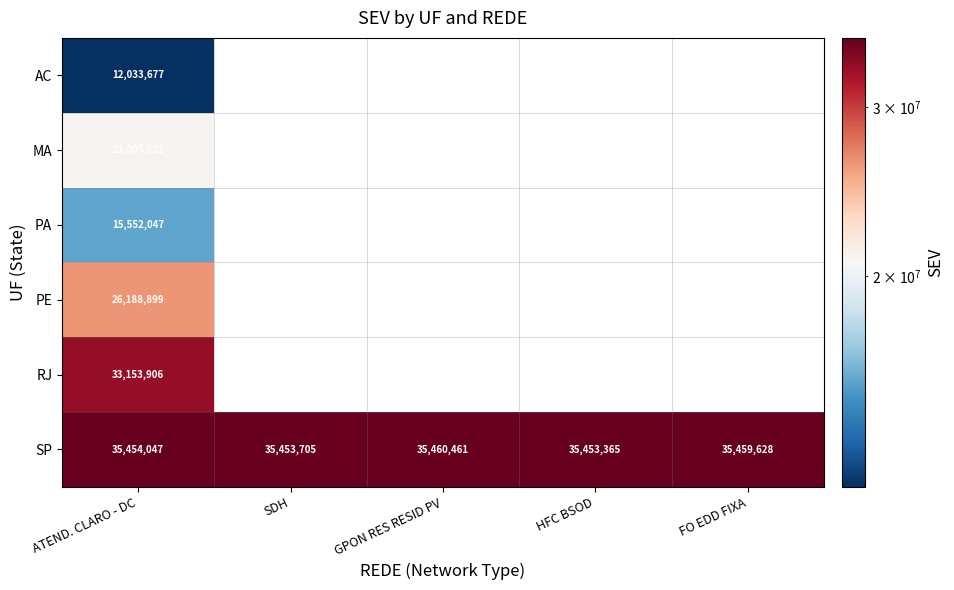

What is the total value across all series at ATEND. CLARO - DC?

143388108